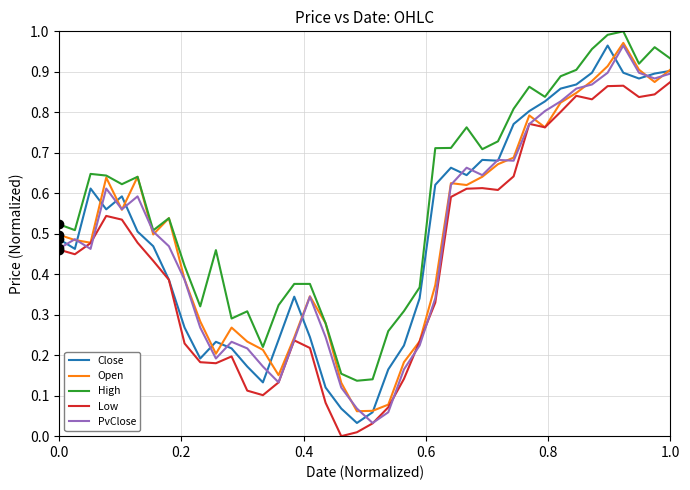

True or false: High and Low intersect in this chart.

False